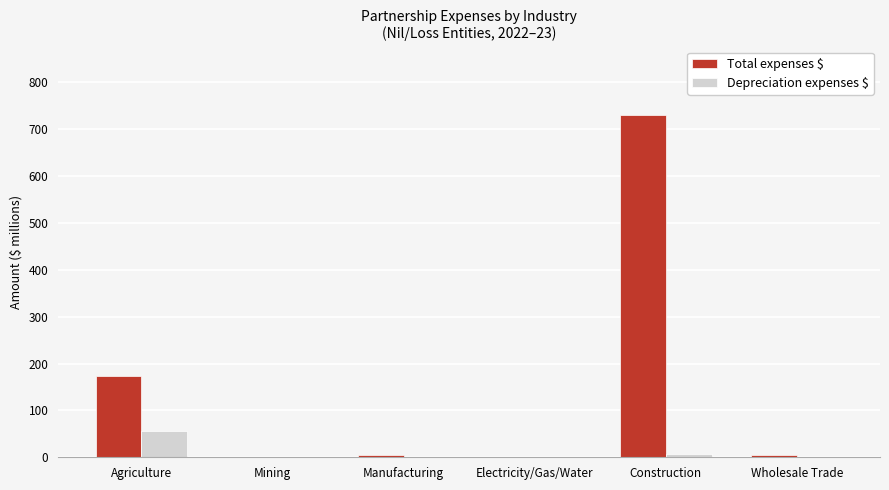

Count the number of categories in the chart.

6